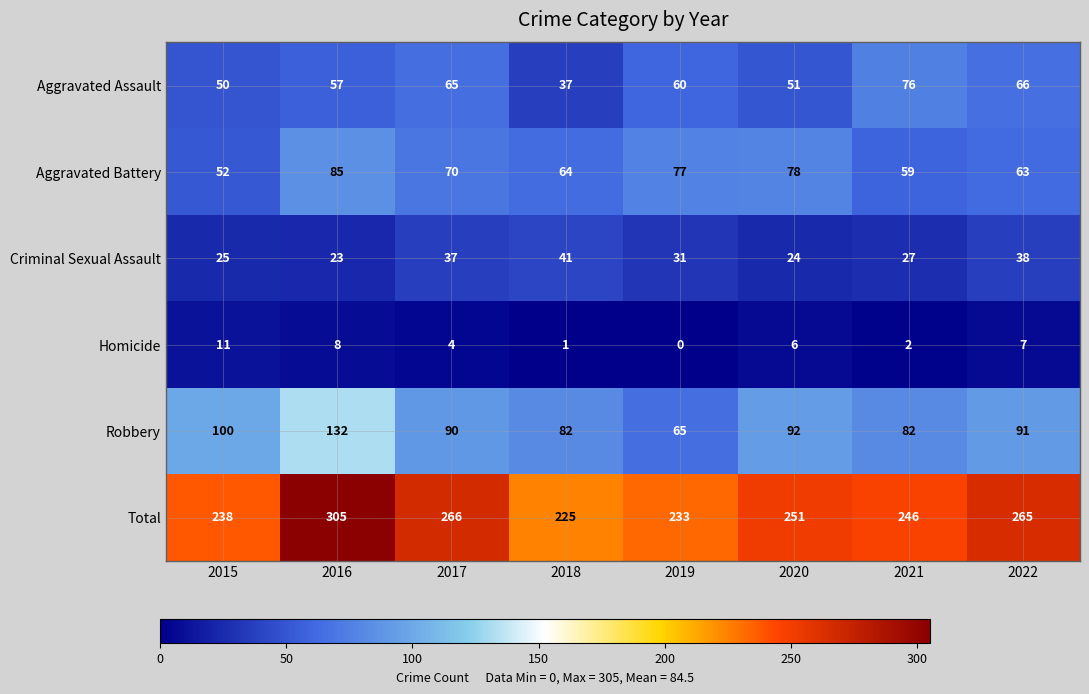

Count the number of categories in the chart.

8